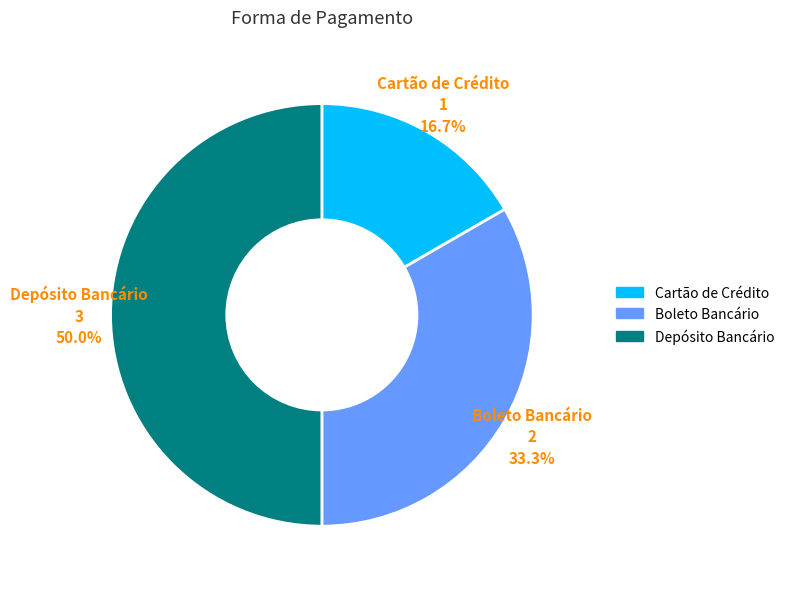

How many segments does this pie chart have?

3